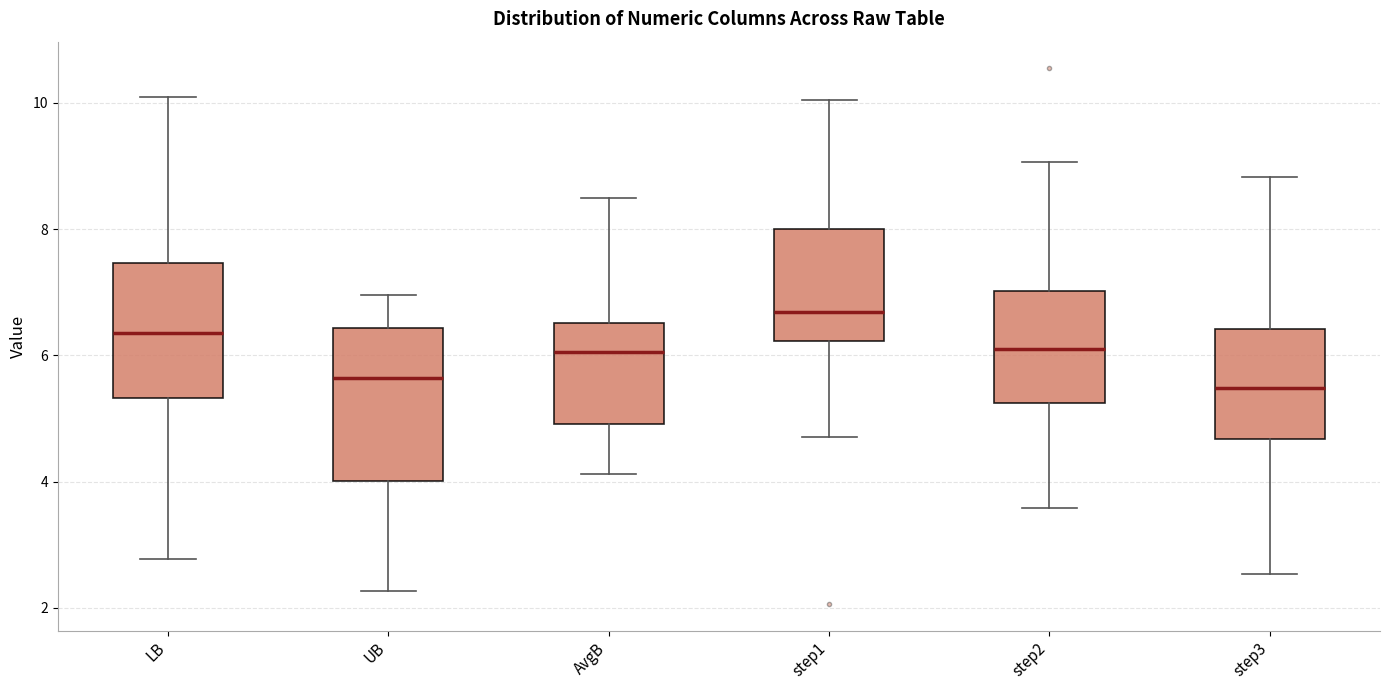

Which box is the tallest, from its lower edge to its upper edge?

UB